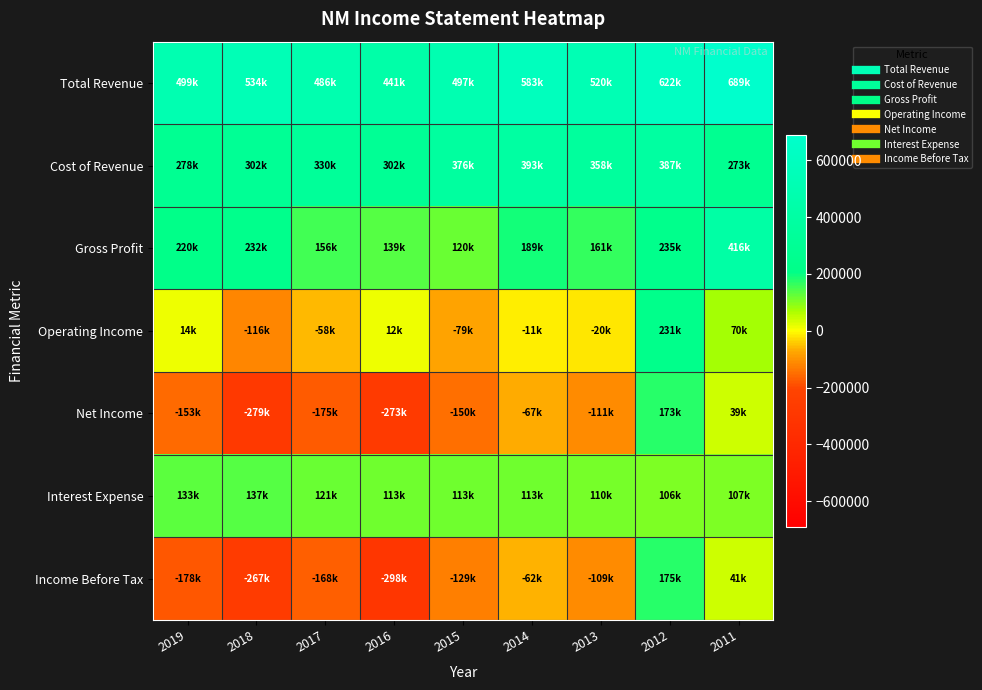

Which series has the widest spread of values?

Income Before Tax